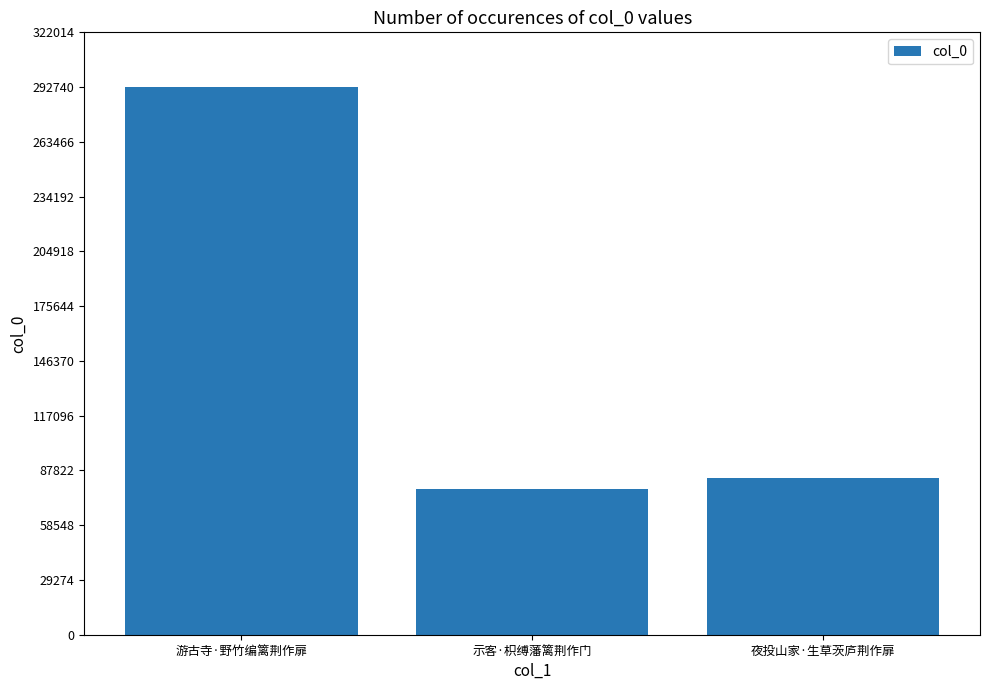

At which label is the value closest to 185268?

夜投山家·生草茨庐荆作扉